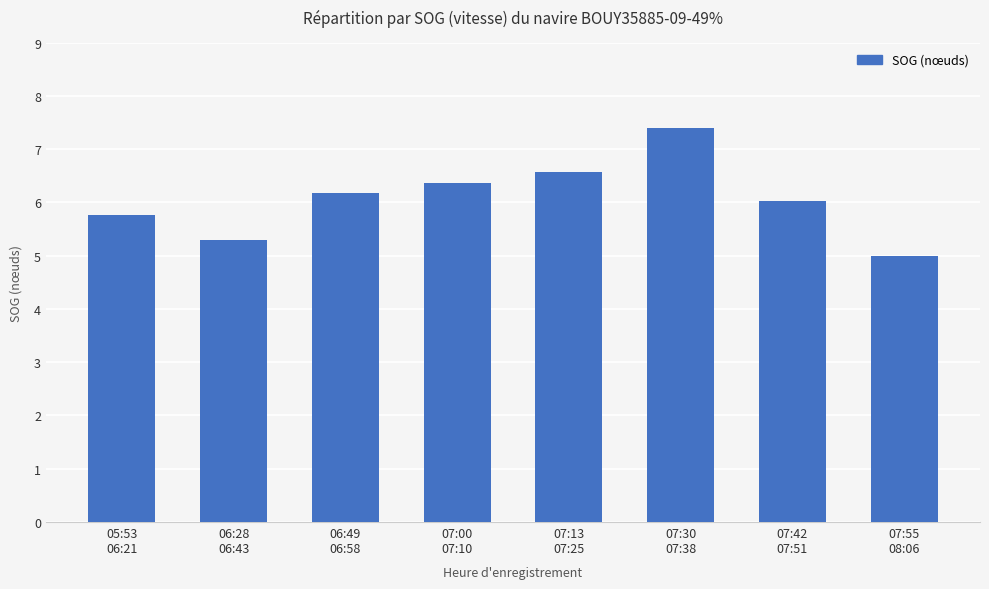

What is the label of the 6th bar from the right?

06:49
06:58